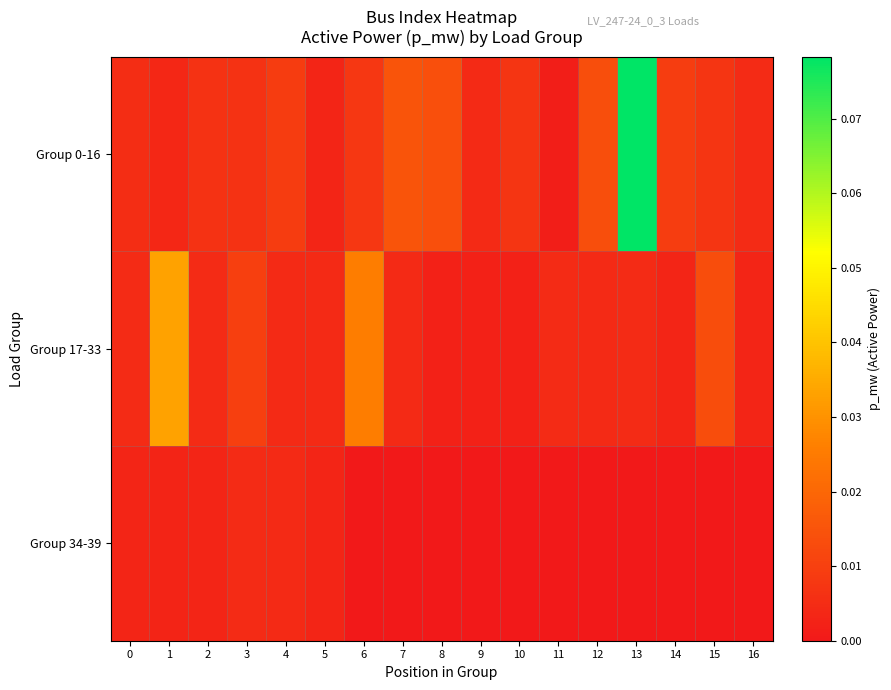

Reading left to right, what are all the values shown in this chart?

Group 0-16: 0=0.0	1=0.0	2=0.0	3=0.0	4=0.0	5=0.0	6=0.0	7=0.0	8=0.0	9=0.0	10=0.0	11=0.0	12=0.0	13=0.1	14=0.0	15=0.0	16=0.0
Group 17-33: 0=0.0	1=0.0	2=0.0	3=0.0	4=0.0	5=0.0	6=0.0	7=0.0	8=0.0	9=0.0	10=0.0	11=0.0	12=0.0	13=0.0	14=0.0	15=0.0	16=0.0
Group 34-39: 0=0.0	1=0.0	2=0.0	3=0.0	4=0.0	5=0.0	6=0.0	7=0.0	8=0.0	9=0.0	10=0.0	11=0.0	12=0.0	13=0.0	14=0.0	15=0.0	16=0.0